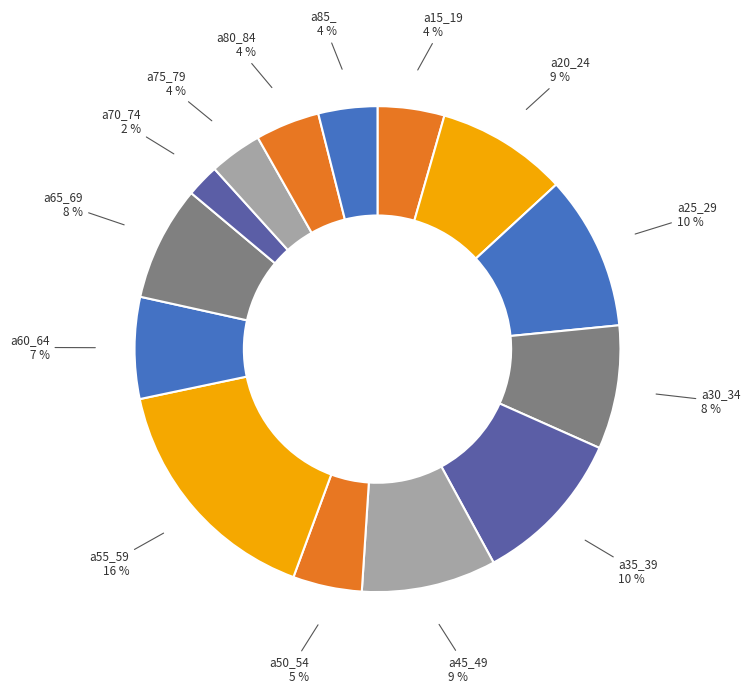

To the nearest percent, what portion does a85_ represent?

4%